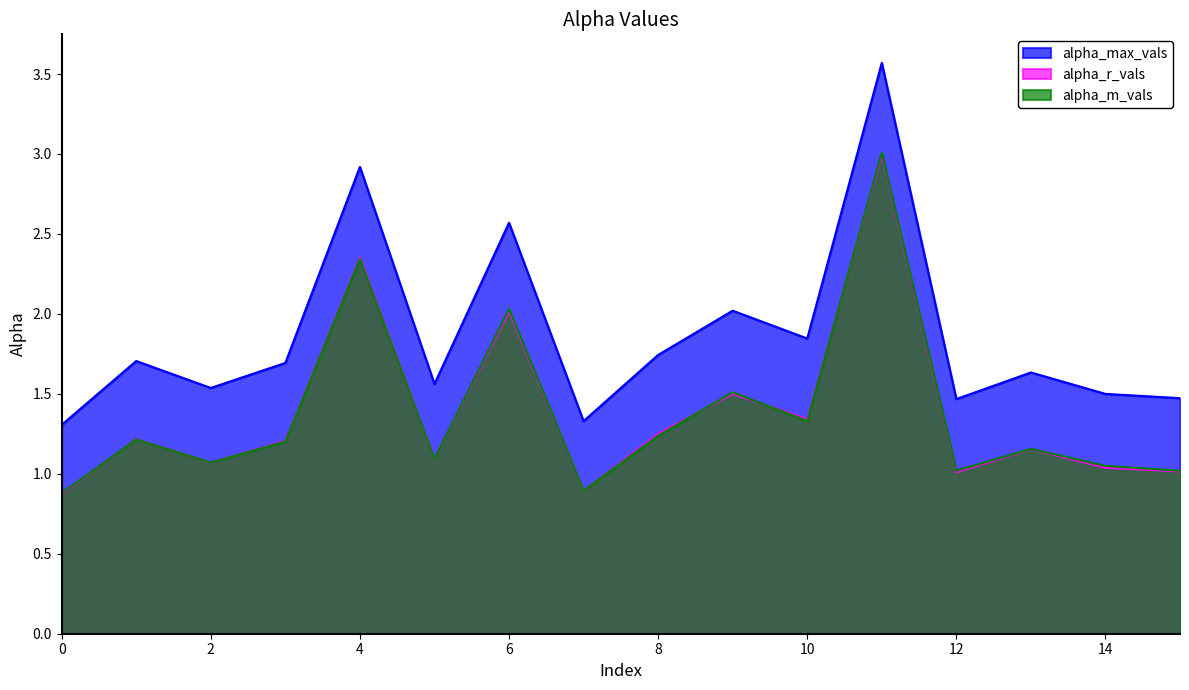

Which series has the widest spread of values?

alpha_max_vals